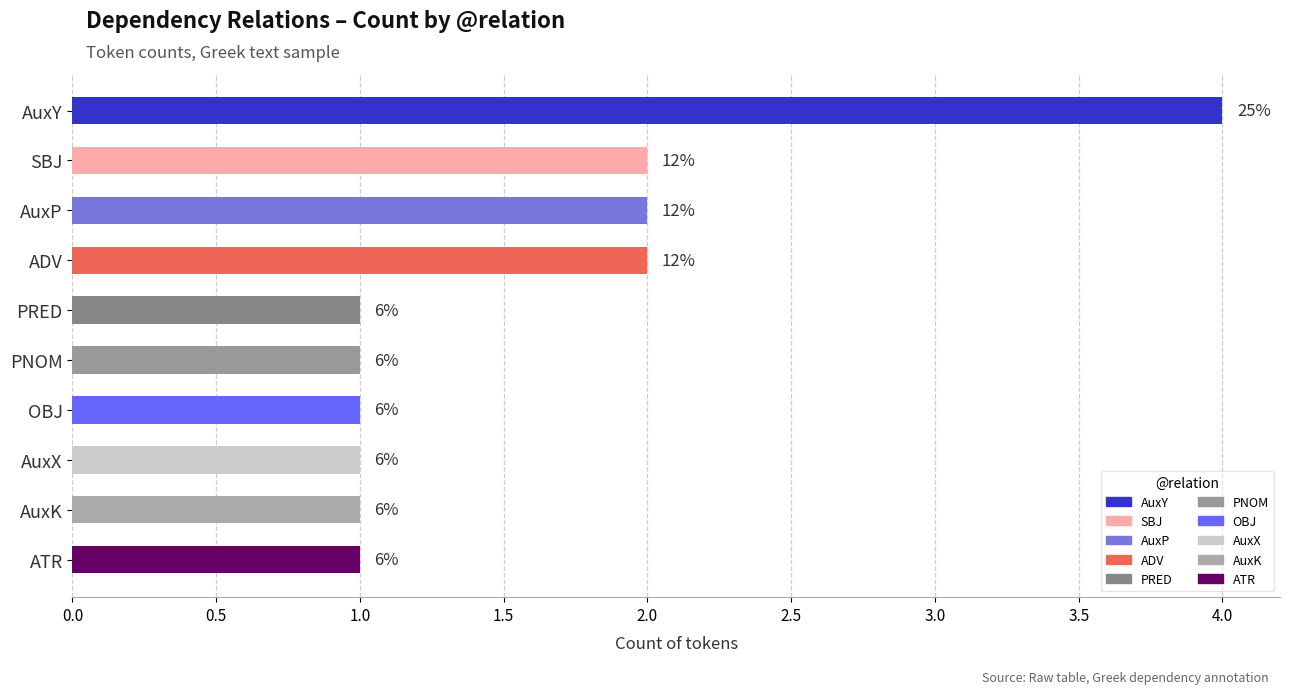

How many bars are there in total?

10